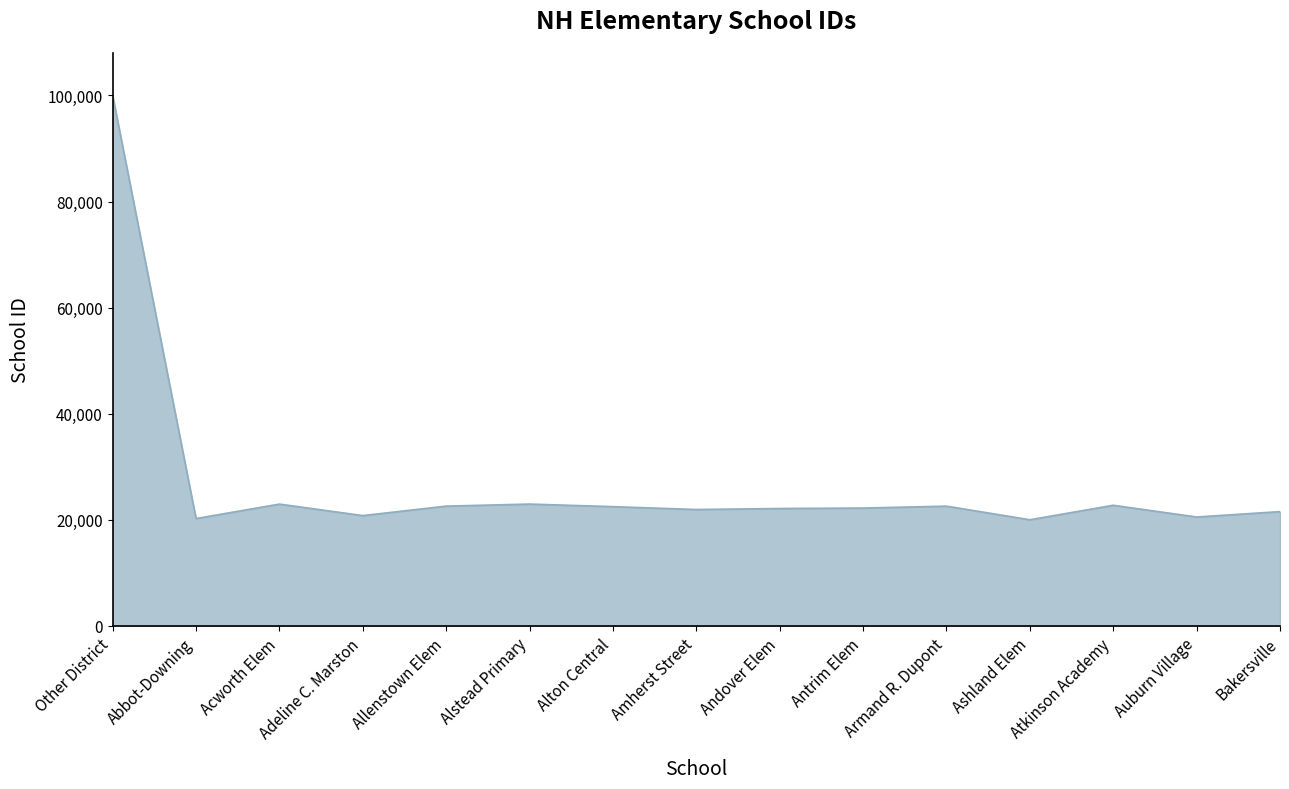

What is the minimum value shown in the chart?

20010